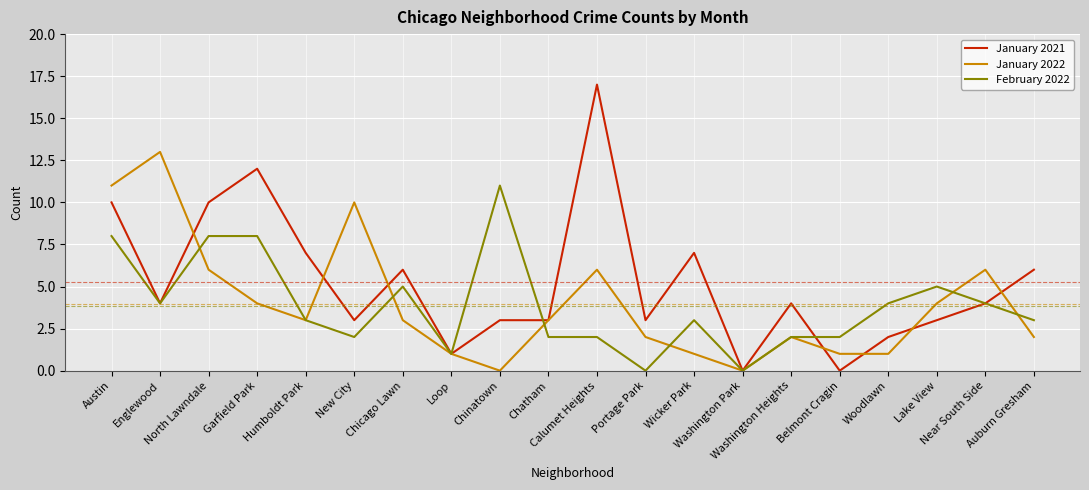

Which series has the largest total across all categories?

January 2021